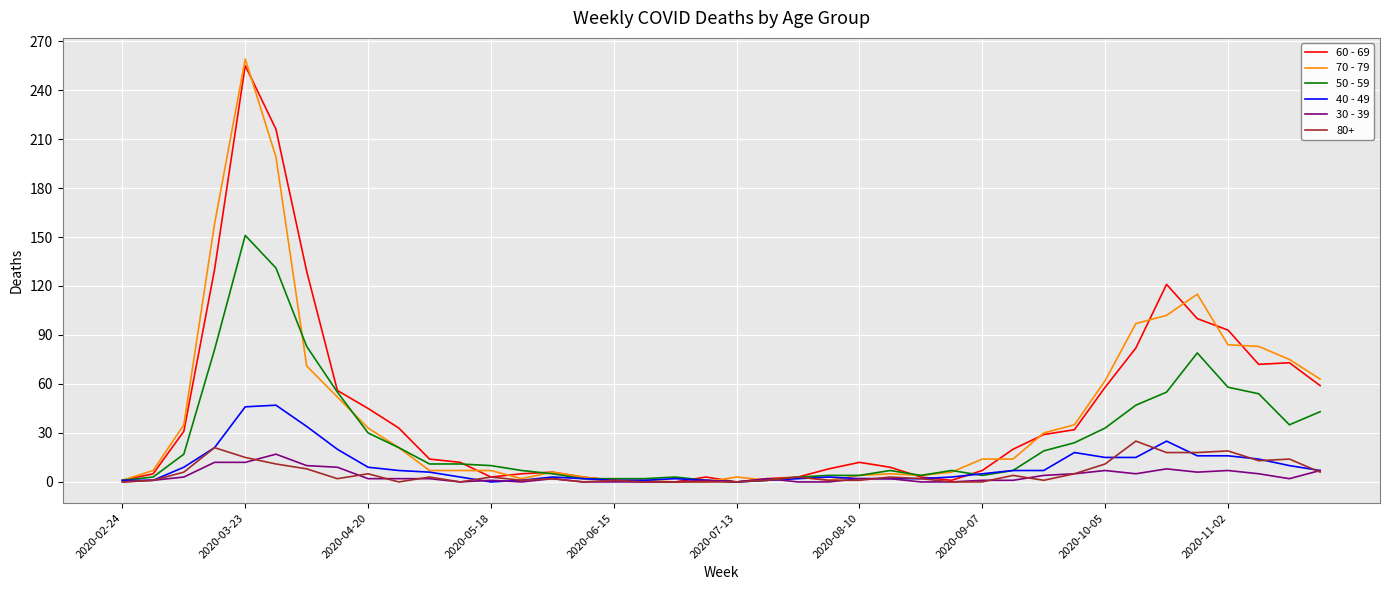

Which series has the widest spread of values?

70 - 79